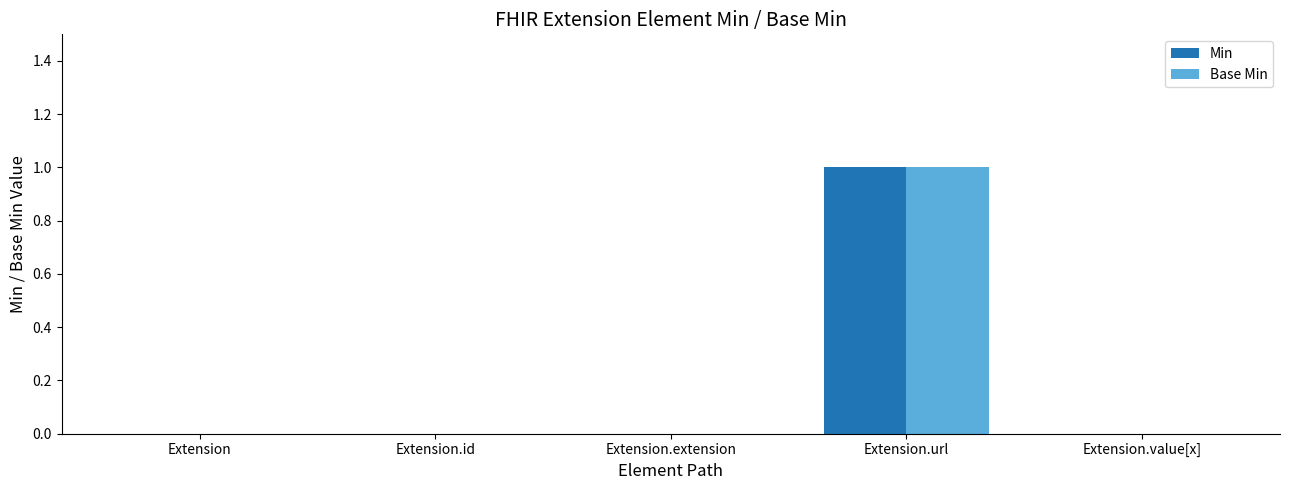

At which category is the sum across all series the highest?

Extension.url